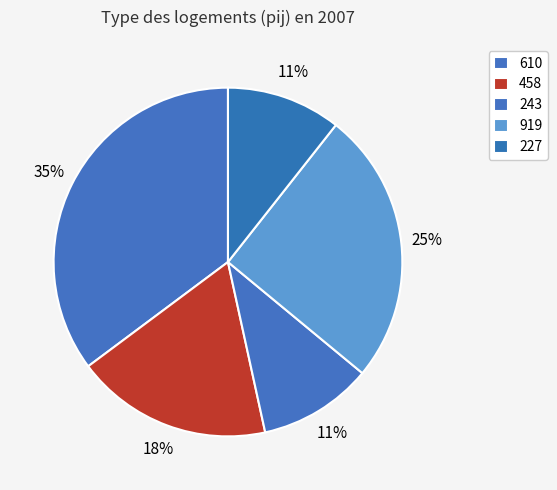

Count the number of slices in the pie.

5